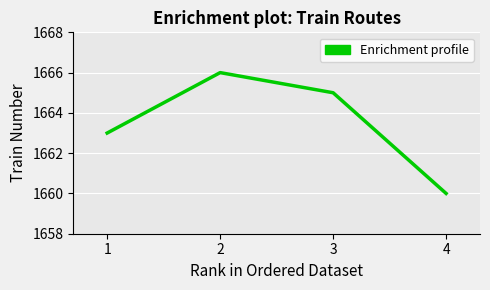

List the labels in order of value, largest first.

2, 3, 1, 4